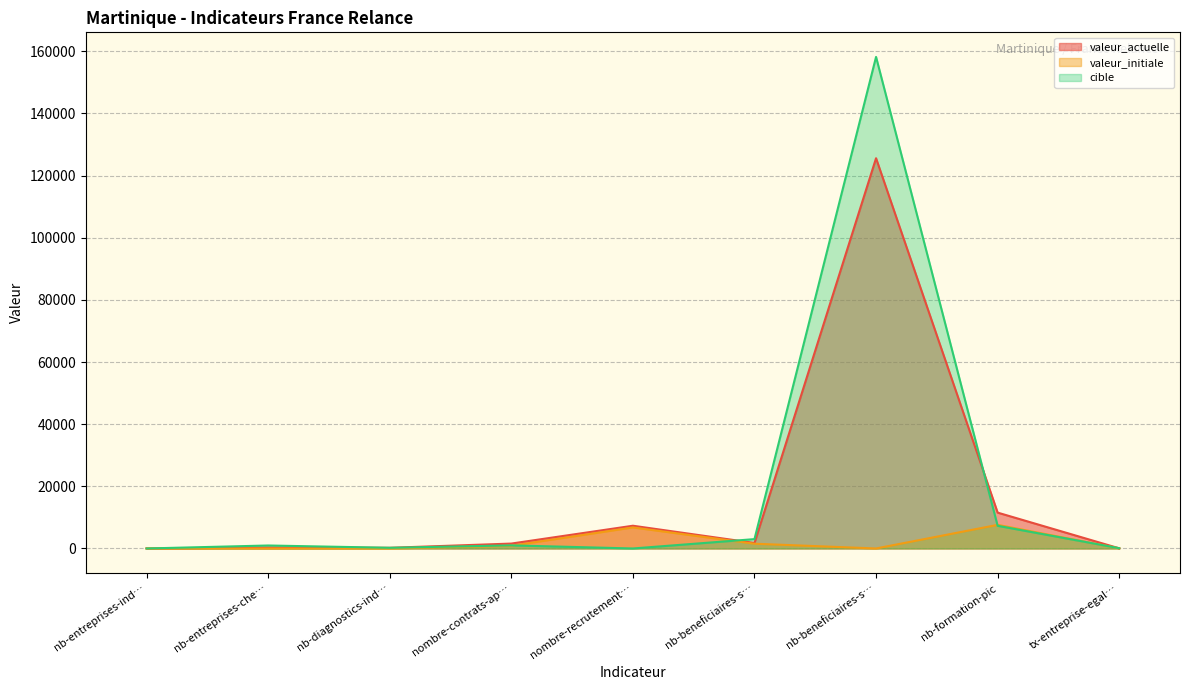

What is the spread (max minus min) of values at nb-entreprises-che…?

960